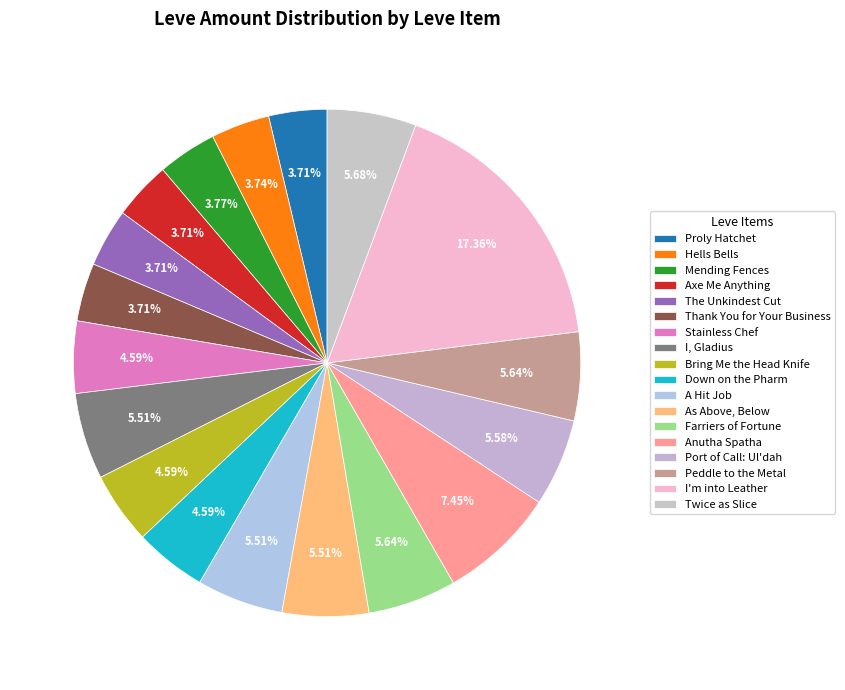

How many segments does this pie chart have?

18